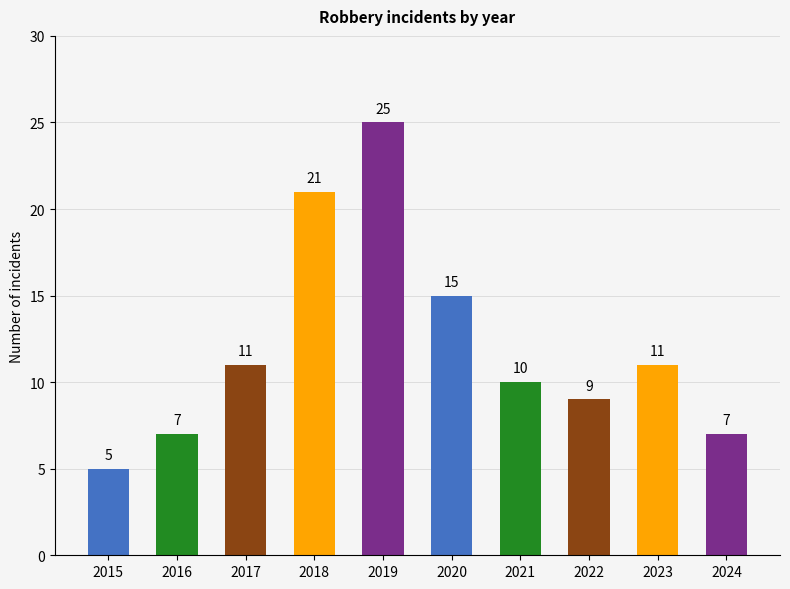

Count the values in the range 7 to 15.

7